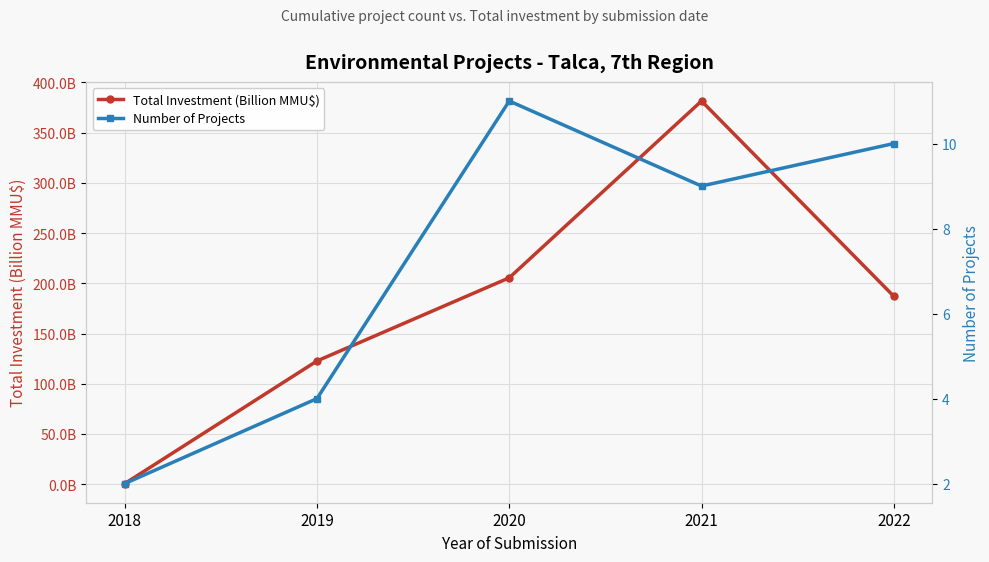

What is the value of the Number of Projects point at the 4th from the left?

9.0